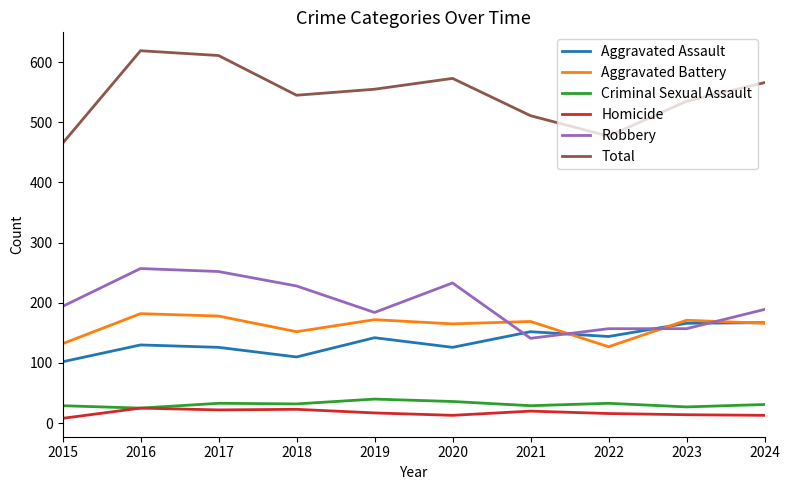

How many distinct data groups are displayed?

6